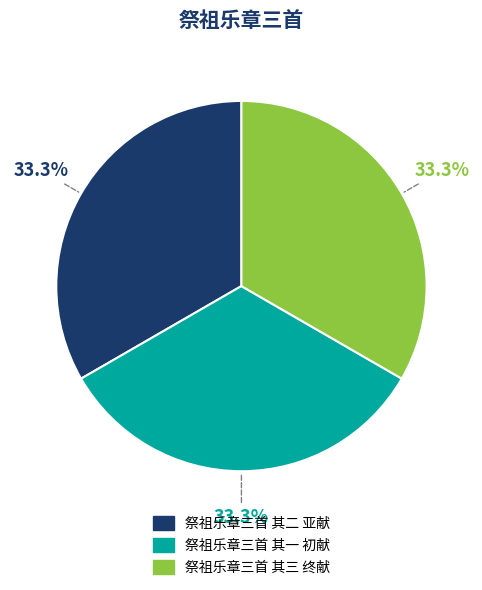

To the nearest percent, what is the average slice percentage?

33%